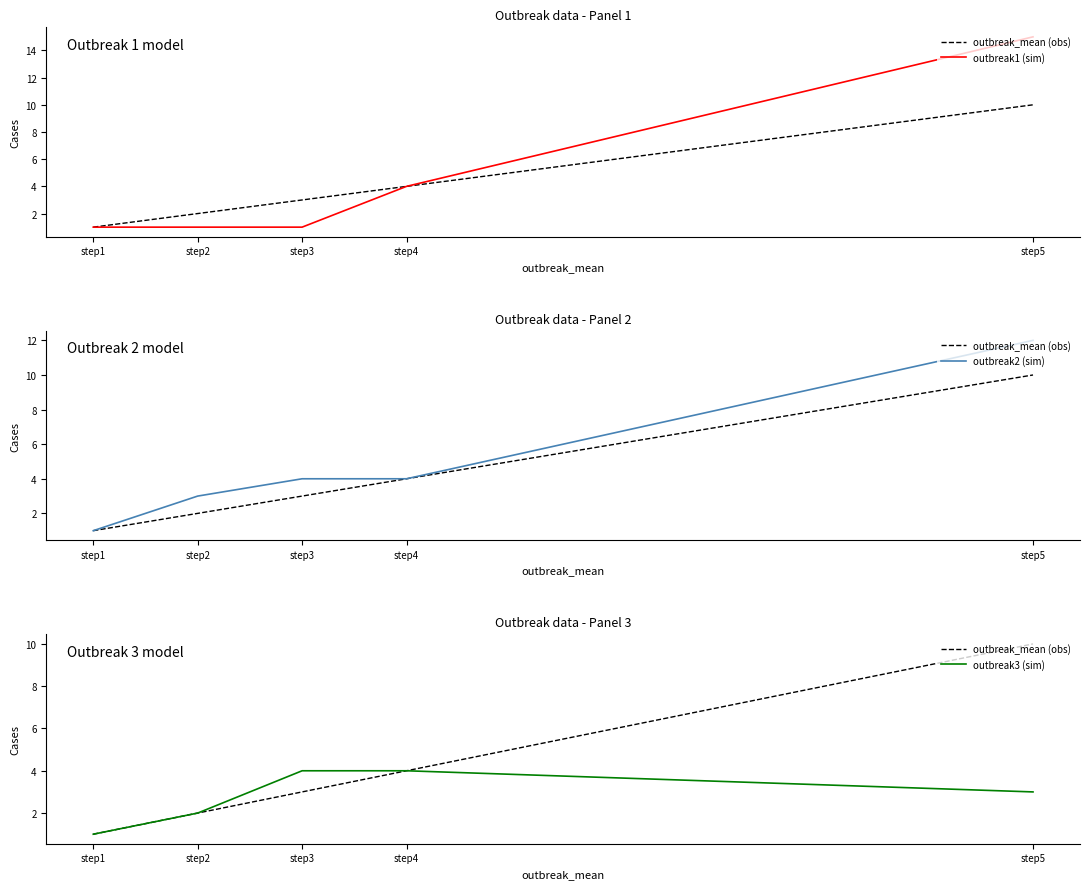

Reading left to right, what are all the values shown in this chart?

outbreak_mean (obs): step1=1	step2=2	step3=3	step4=4	step5=10
outbreak1 (sim): step1=1	step2=1	step3=1	step4=4	step5=15
outbreak2 (sim): step1=1	step2=3	step3=4	step4=4	step5=12
outbreak3 (sim): step1=1	step2=2	step3=4	step4=4	step5=3